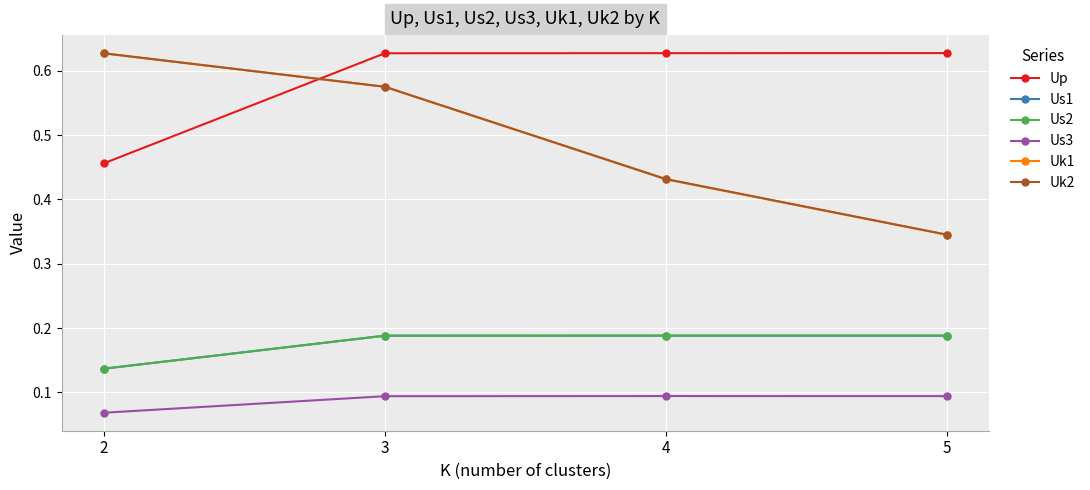

True or false: Uk1 and Us3 intersect in this chart.

False